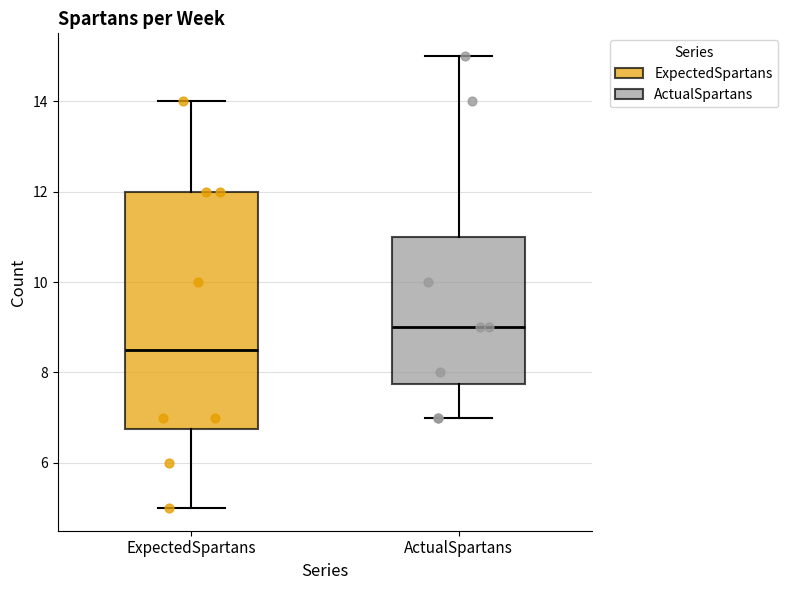

Reading left to right, transcribe this box plot: for each box, give where its median line is, the range the box spans, and where its two whiskers end, as read against the y-axis. The values are not printed on the chart, so give them approximately, as read against the axis.

ExpectedSpartans: median 8.6, box 6.8 to 12.0, whiskers 5.0 to 14.0
ActualSpartans: median 9.0, box 7.8 to 11.0, whiskers 7.0 to 15.0